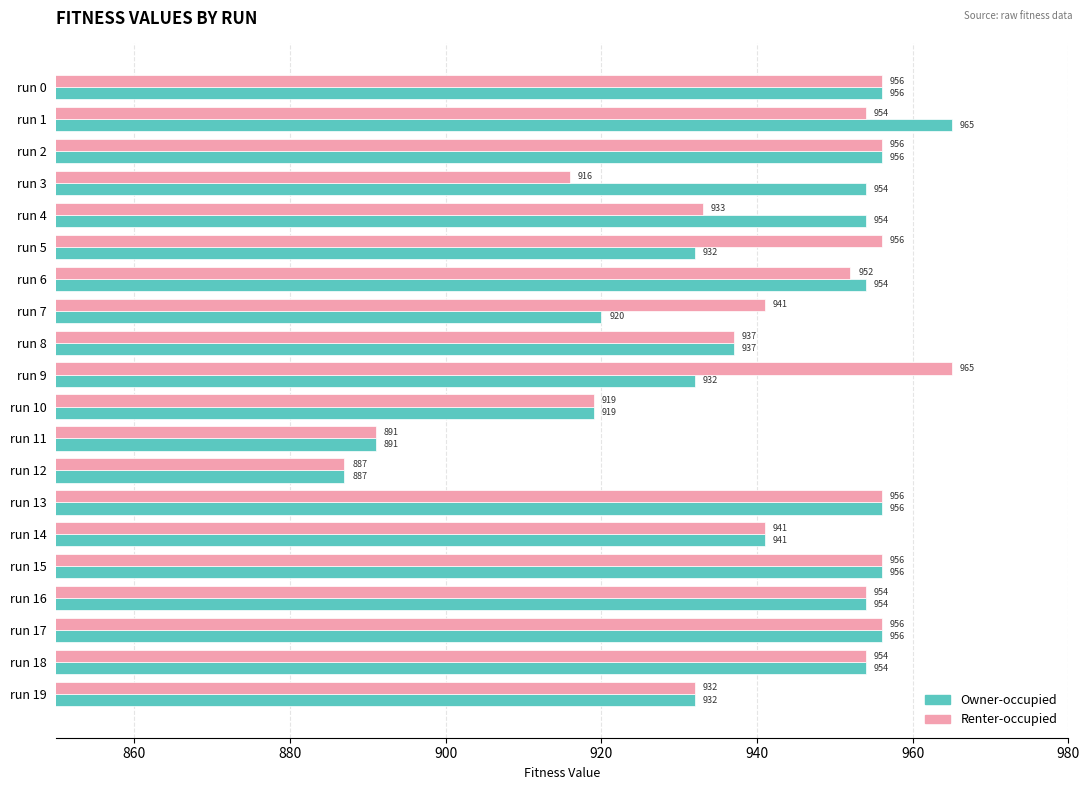

Between run 7 and run 19, which series saw the biggest shift?

Owner-occupied